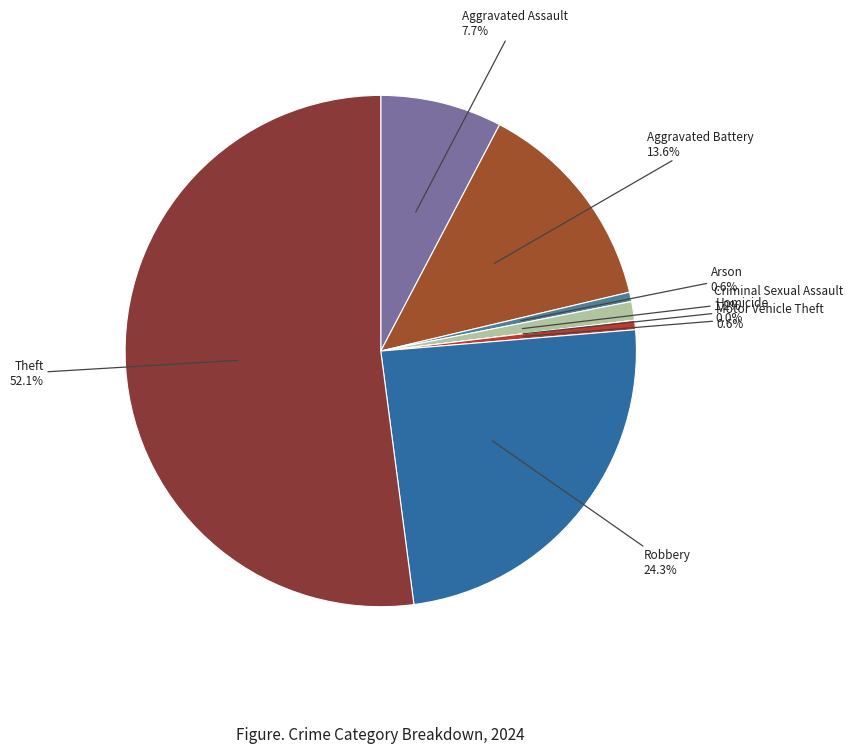

Approximately how many times larger is the value at Theft compared to Aggravated Battery?

3.8